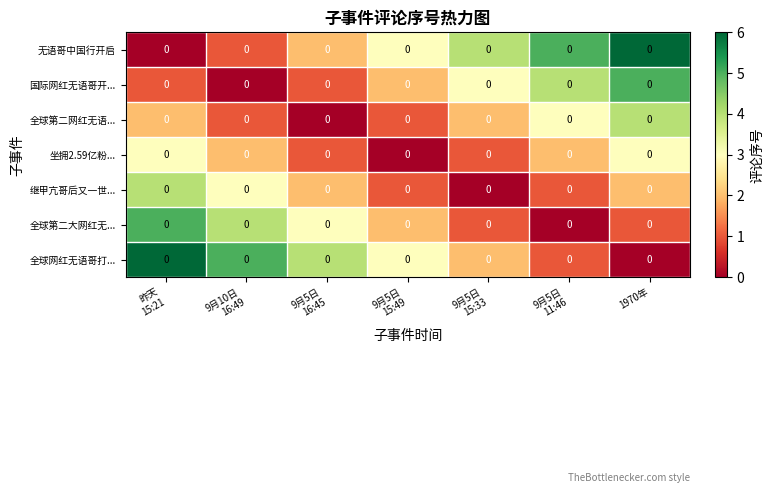

What is the difference between the maximum and minimum values in the 无语哥中国行开启 series?

6